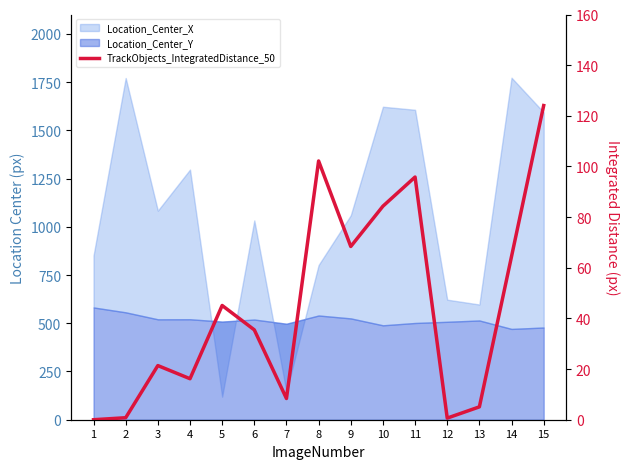

How many points are higher than both their immediate neighbors (excluding endpoints)?

4